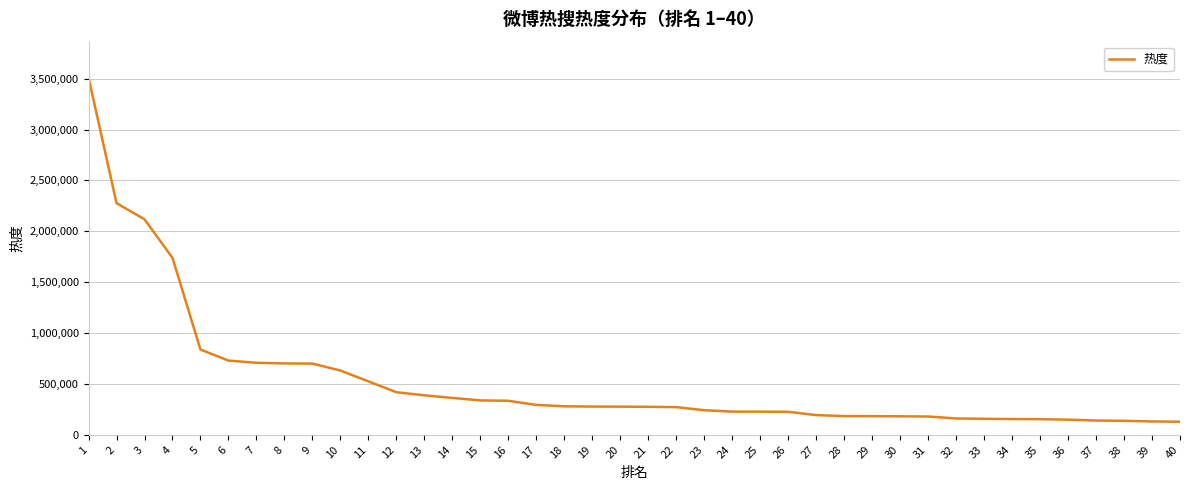

Which has a higher value, 35 or 10?

10